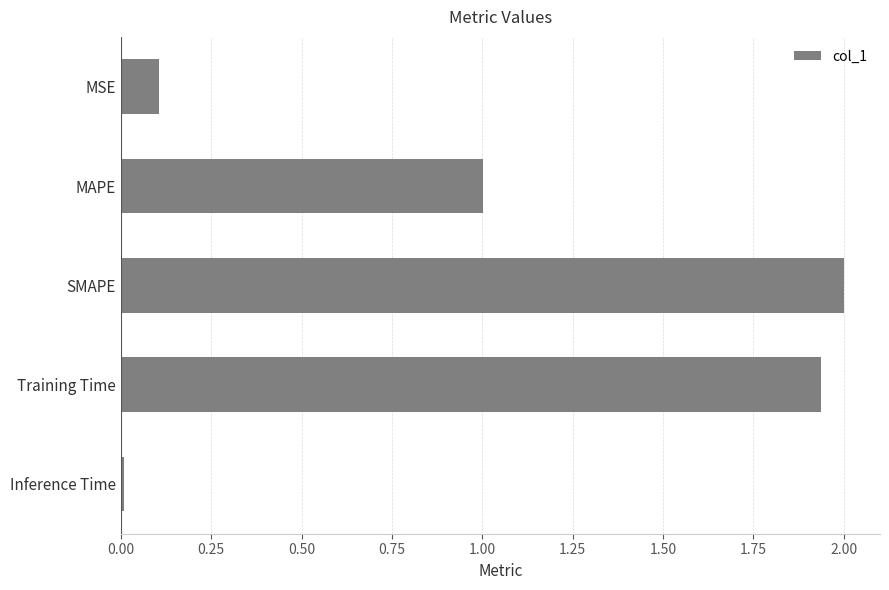

What is the label of the 5th bar from the bottom?

MSE